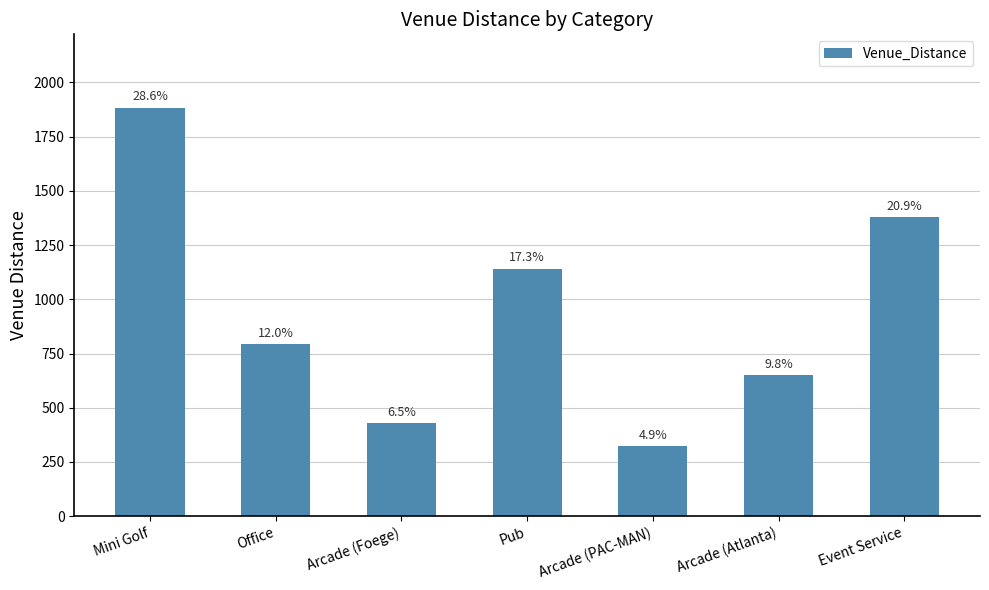

Reading left to right, list all the values displayed in this chart.

1883	792	428	1142	322	649	1378